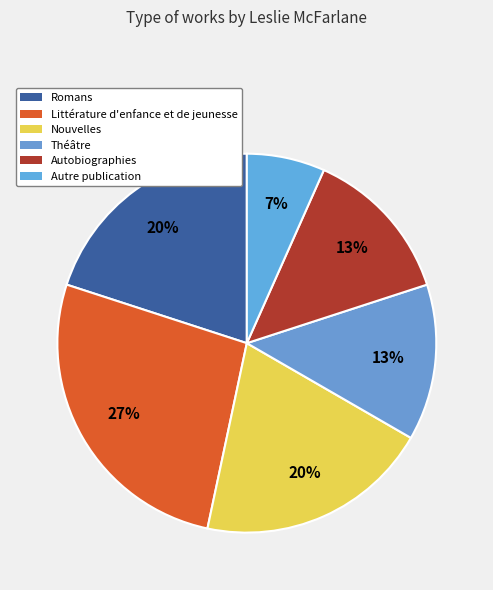

Is Théâtre the majority of the pie?

No